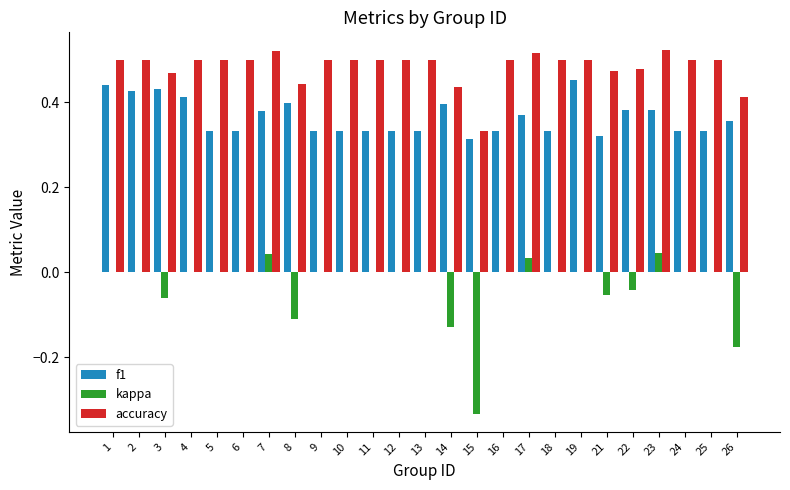

What is the total value across all series at 6?

0.8